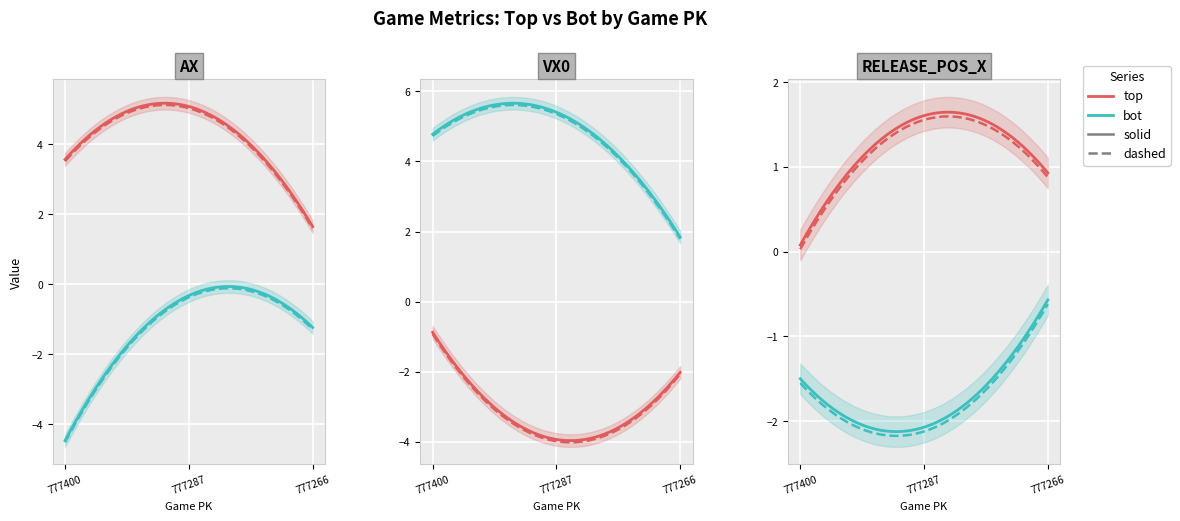

What is the difference between the vx0_top values at 777400 and 777287?

3.1